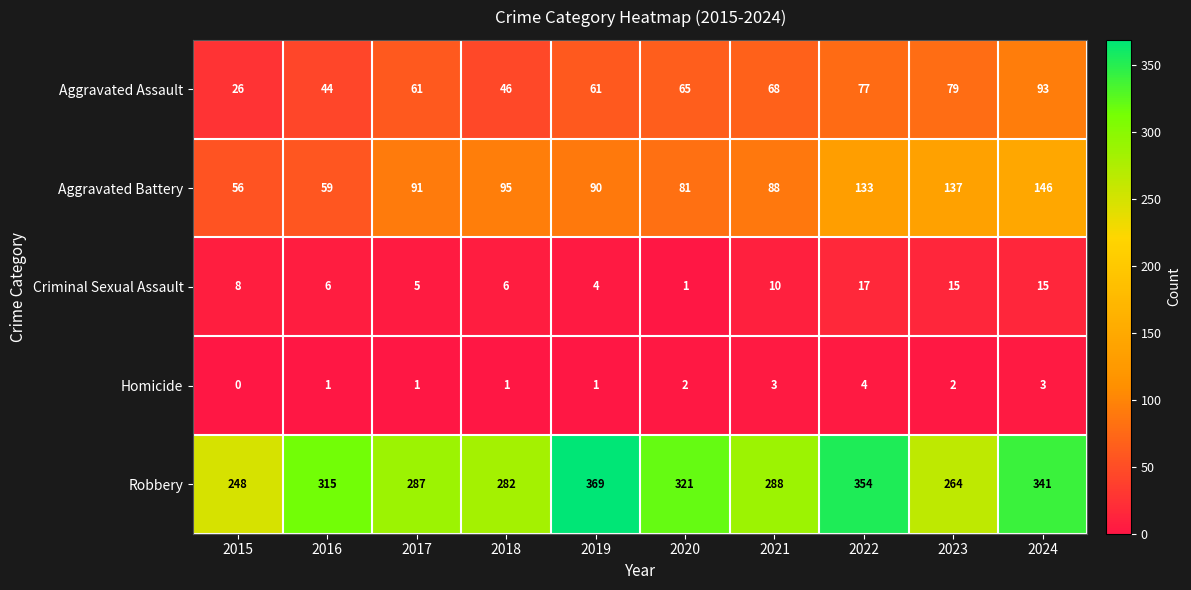

What is the total value across all series at 2018?

430